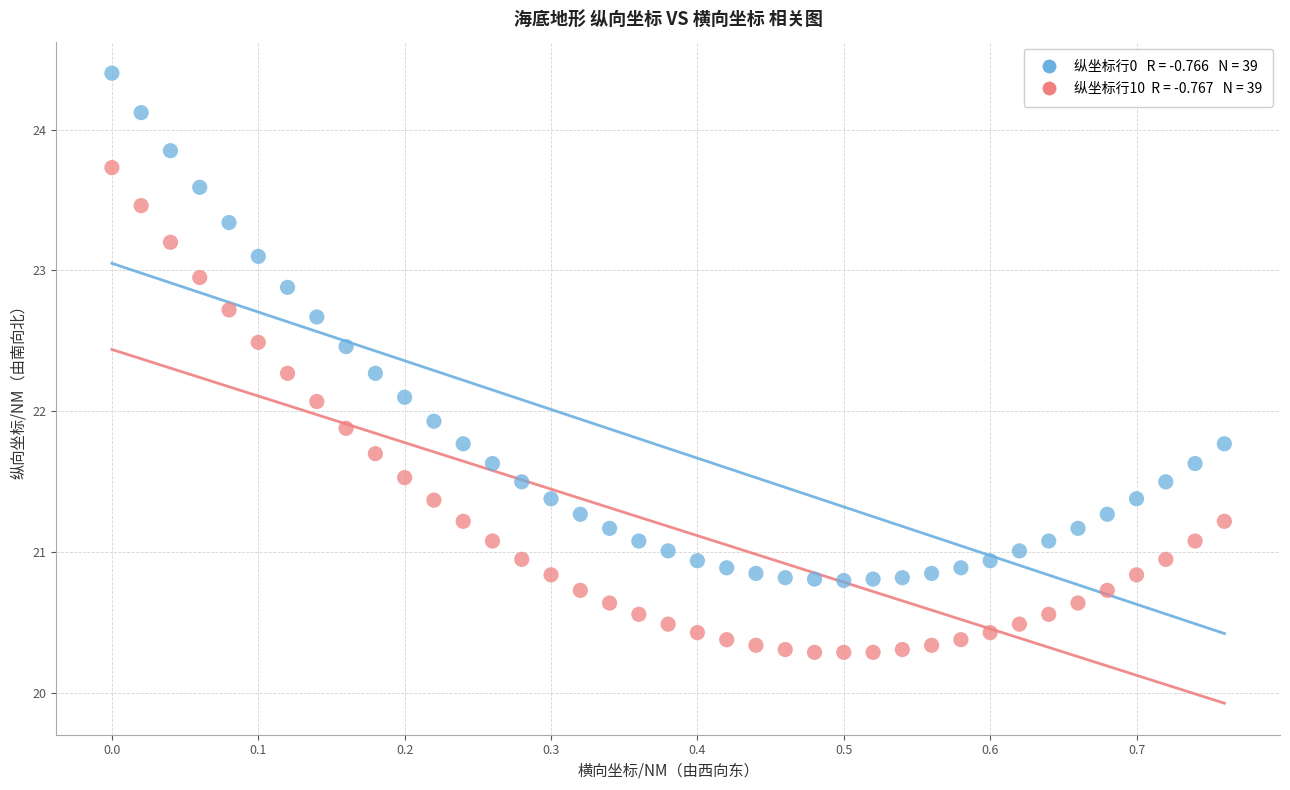

Across all data points, what is the range of X values (max minus min)?

0.8